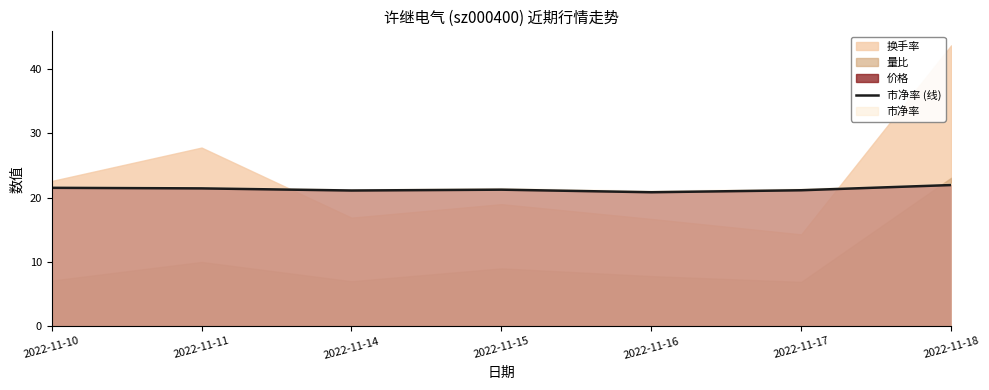

How many lines are shown in the chart?

1